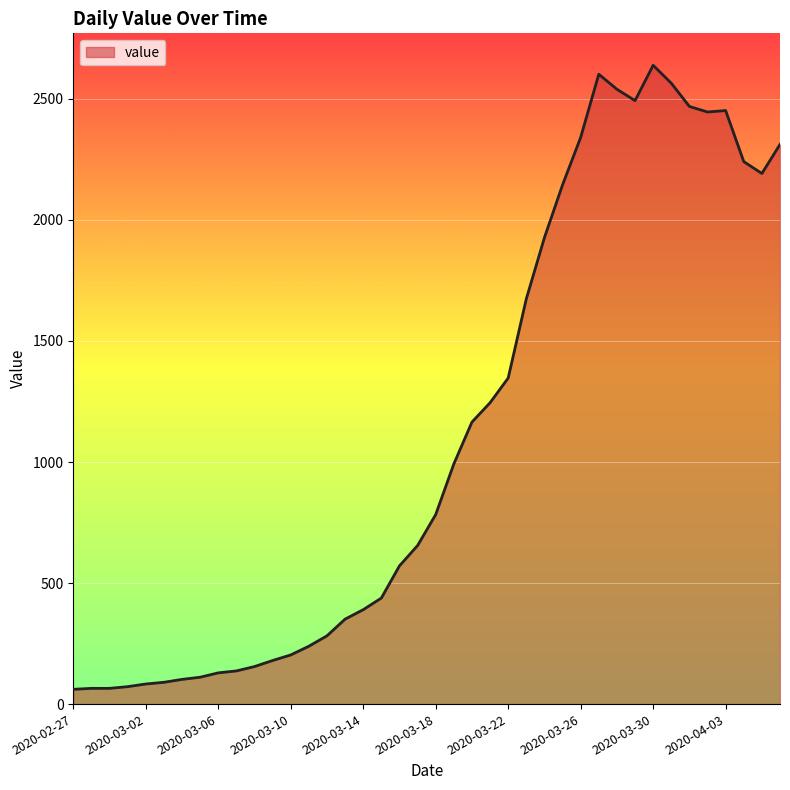

What is the difference between the maximum and minimum values?

2578